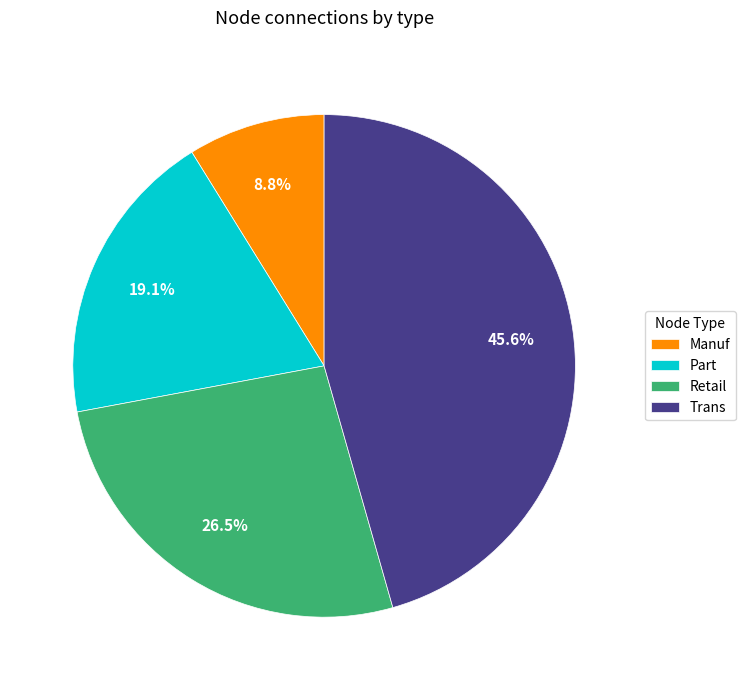

How much of the chart is everything except Retail?

73.5%